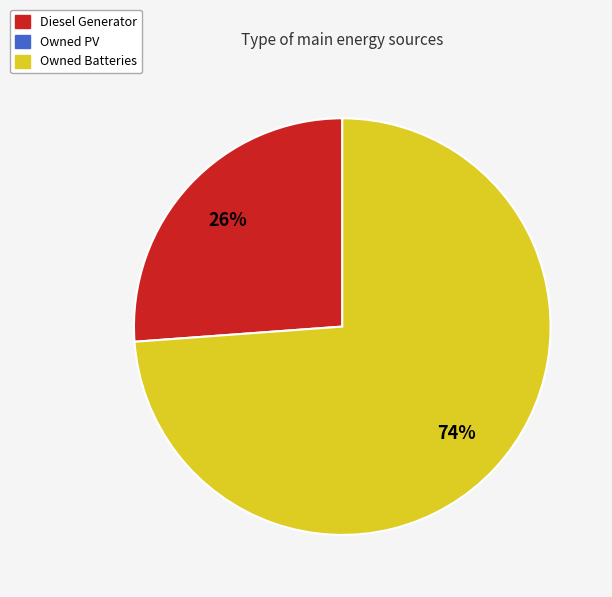

Count the number of slices in the pie.

2